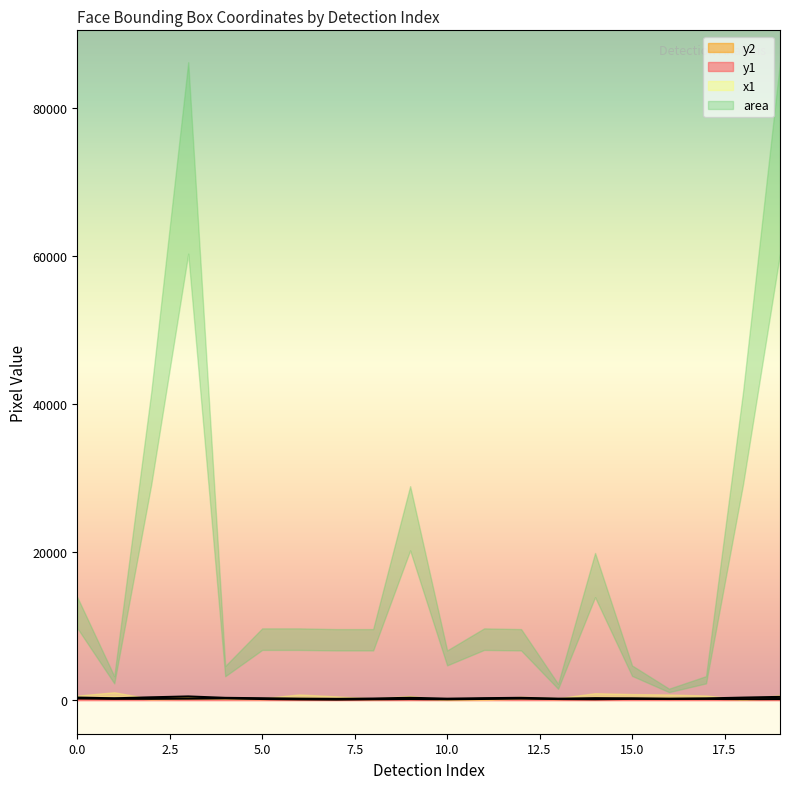

At which label does y2 reach its peak?

3